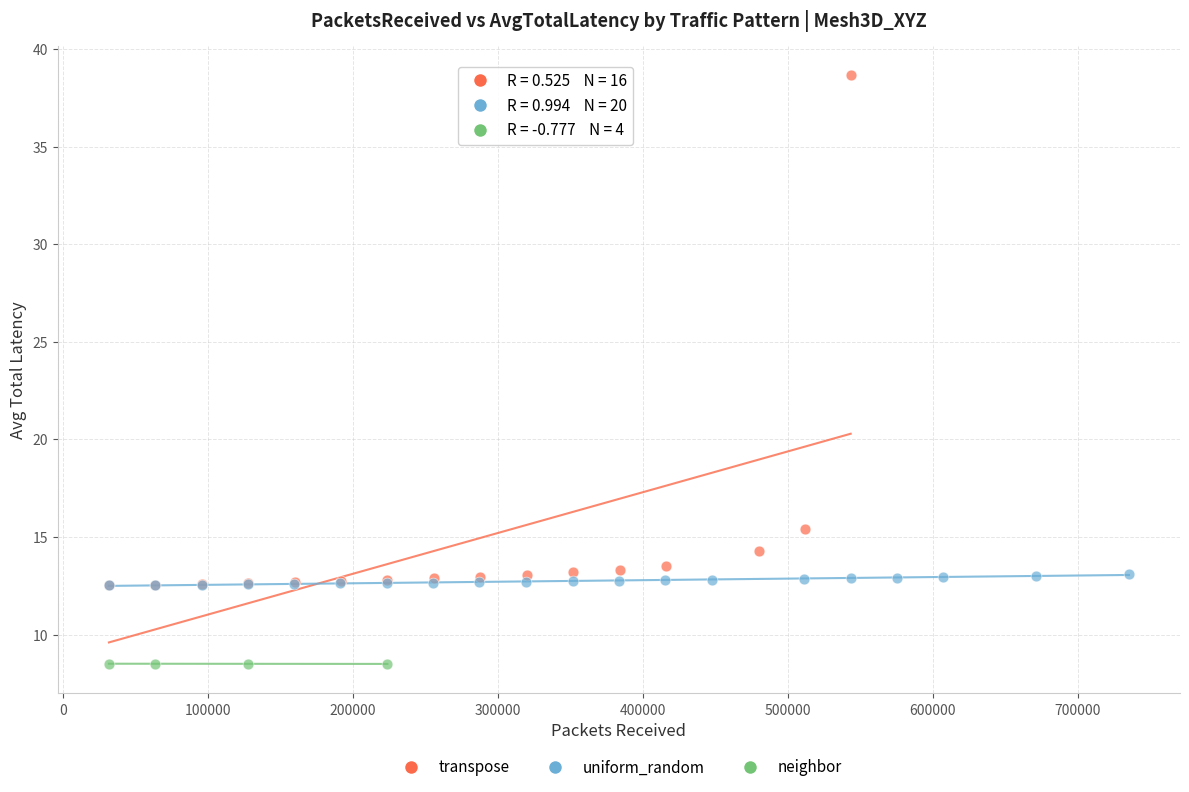

Which series reaches the minimum Y coordinate?

neighbor